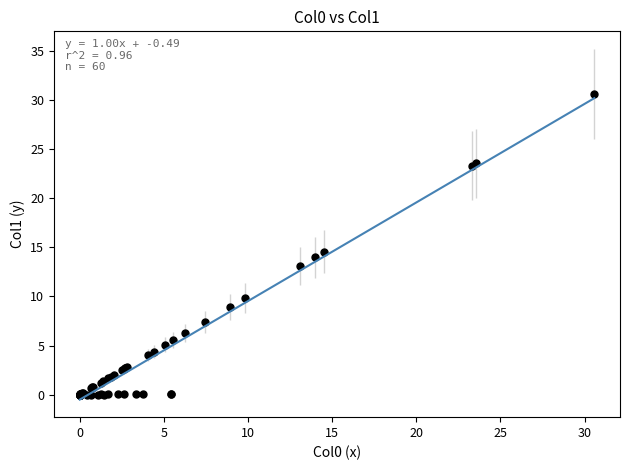

What Y value in the scatter plot is closest to 15?

14.5